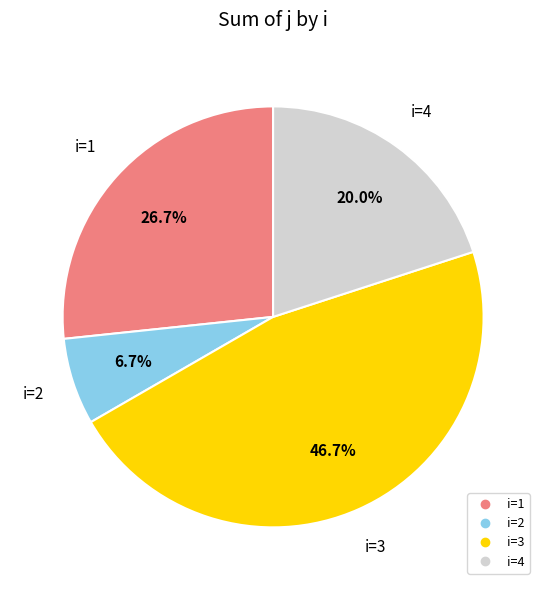

Is there any slice that represents more than half of the pie?

No